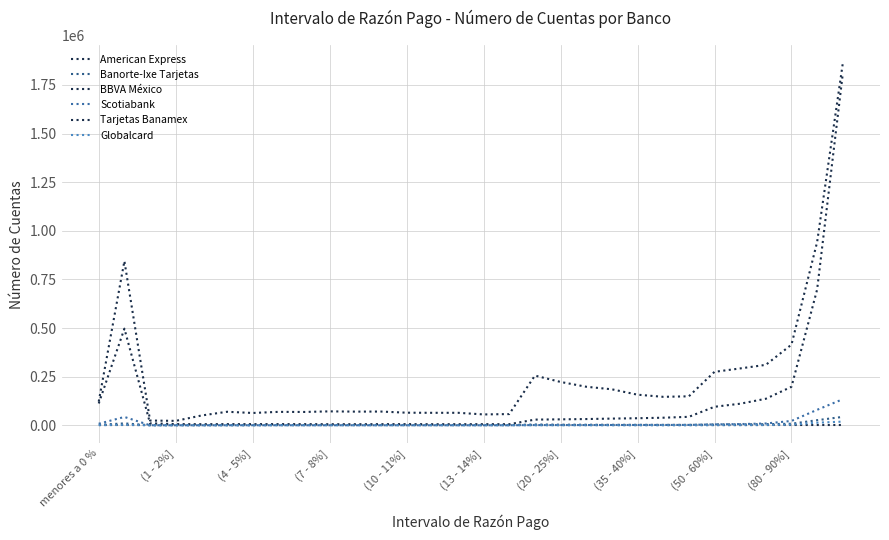

Does the chart display data point markers on the line(s)?

No